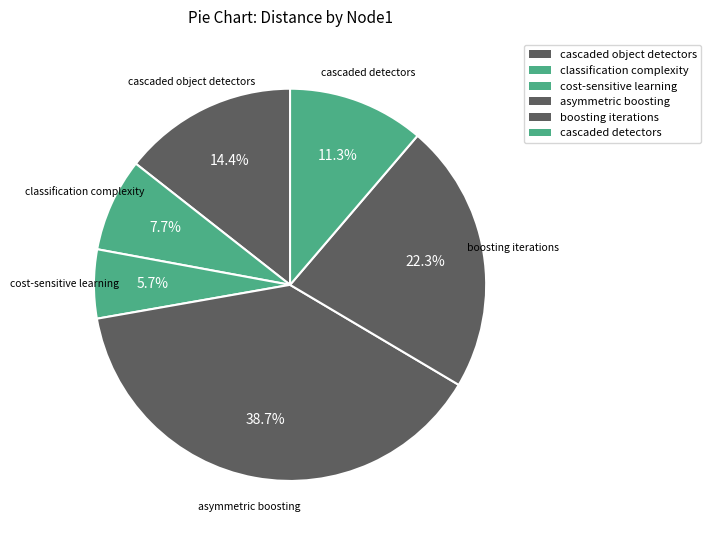

How many segments does this pie chart have?

6